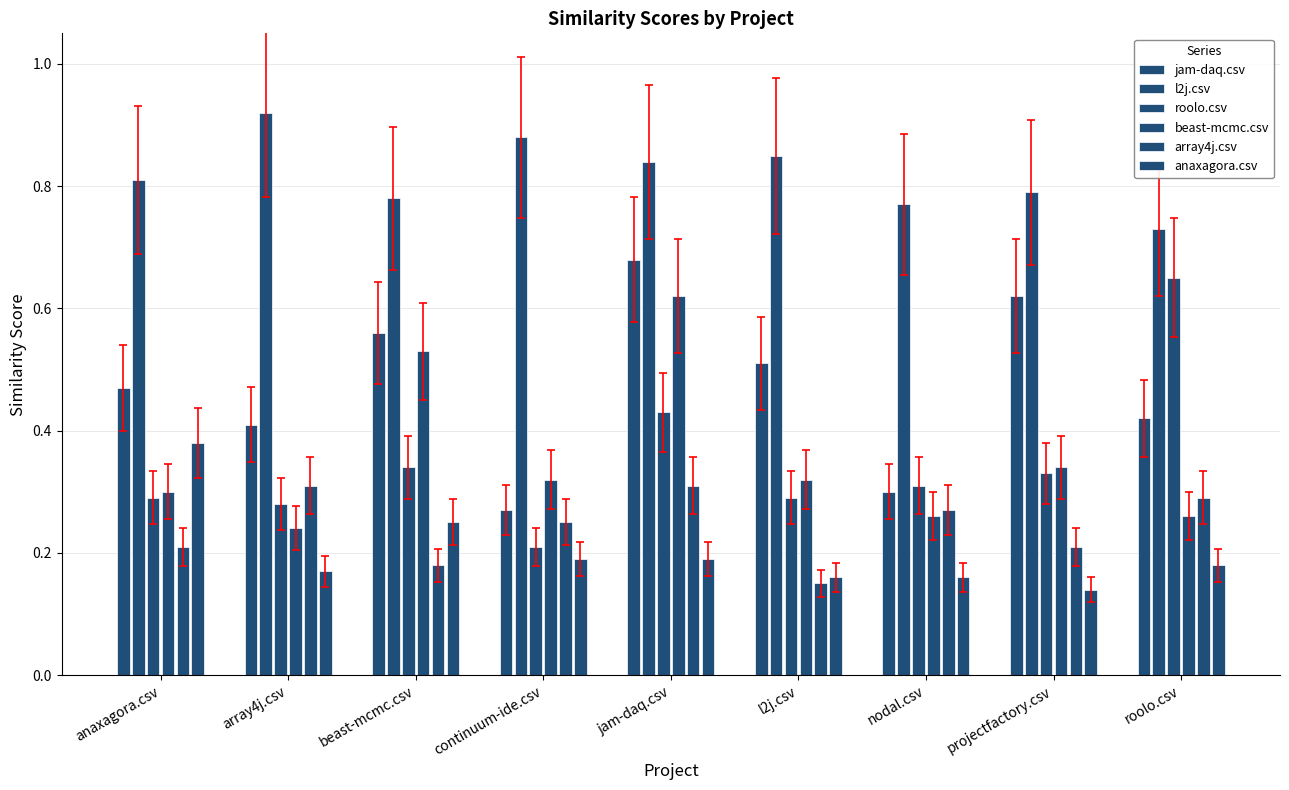

How many groups of bars are there?

9